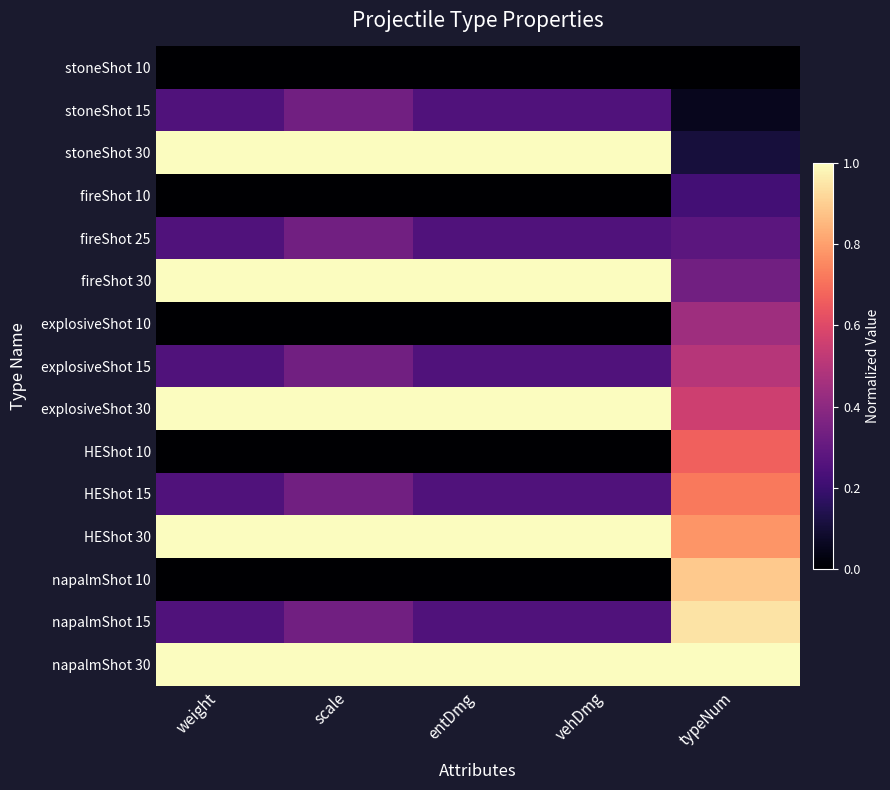

Which label corresponds to the largest value in the chart?

weight